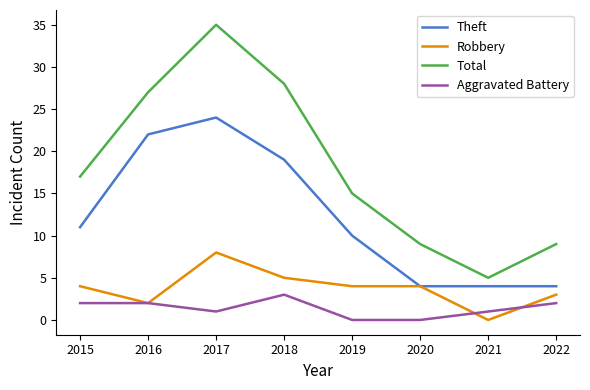

How many series are shown in this chart?

4